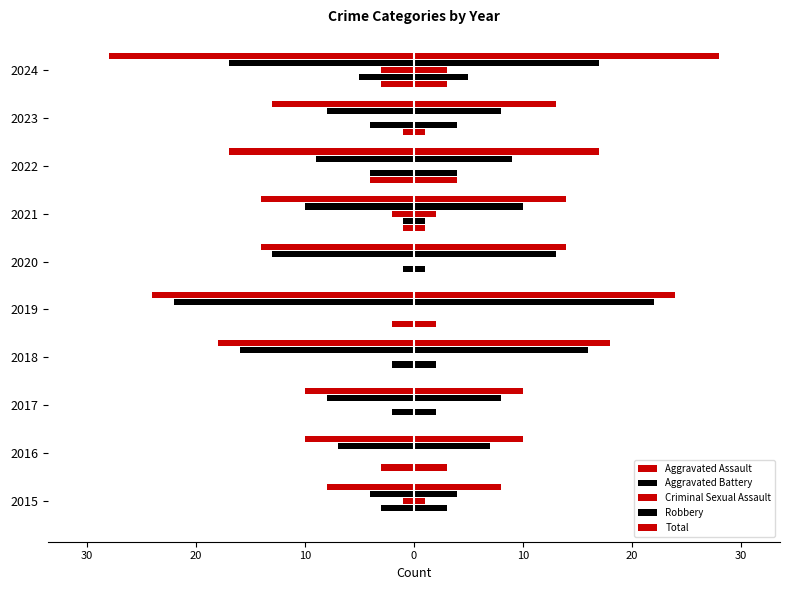

Reading left to right, extract all data points from this chart.

Aggravated Assault: 0	-3	0	0	-2	0	-1	-4	-1	-3
Aggravated Battery: -3	0	-2	-2	0	-1	-1	-4	-4	-5
Criminal Sexual Assault: -1	0	0	0	0	0	-2	0	0	-3
Robbery: -4	-7	-8	-16	-22	-13	-10	-9	-8	-17
Total: -8	-10	-10	-18	-24	-14	-14	-17	-13	-28